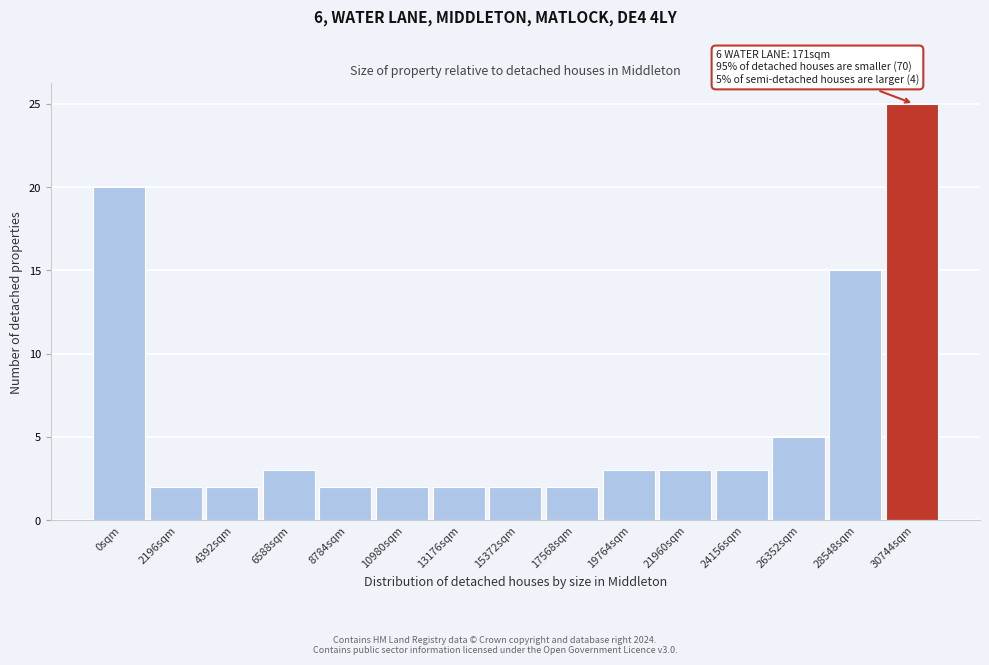

Reading right to left, transcribe all the data shown in this chart.

30744sqm=25	28548sqm=15	26352sqm=5	24156sqm=3	21960sqm=3	19764sqm=3	17568sqm=2	15372sqm=2	13176sqm=2	10980sqm=2	8784sqm=2	6588sqm=3	4392sqm=2	2196sqm=2	0sqm=20